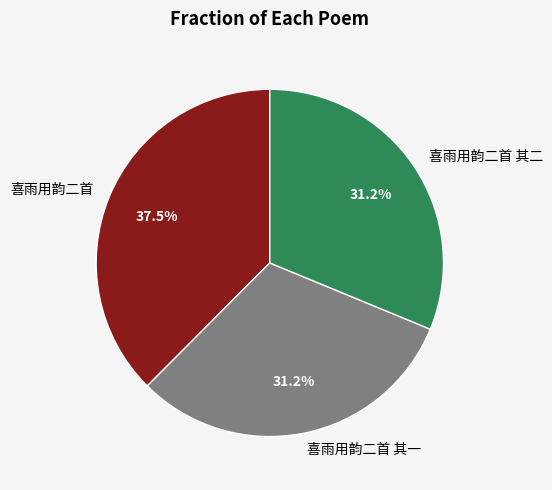

How many segments does this pie chart have?

3